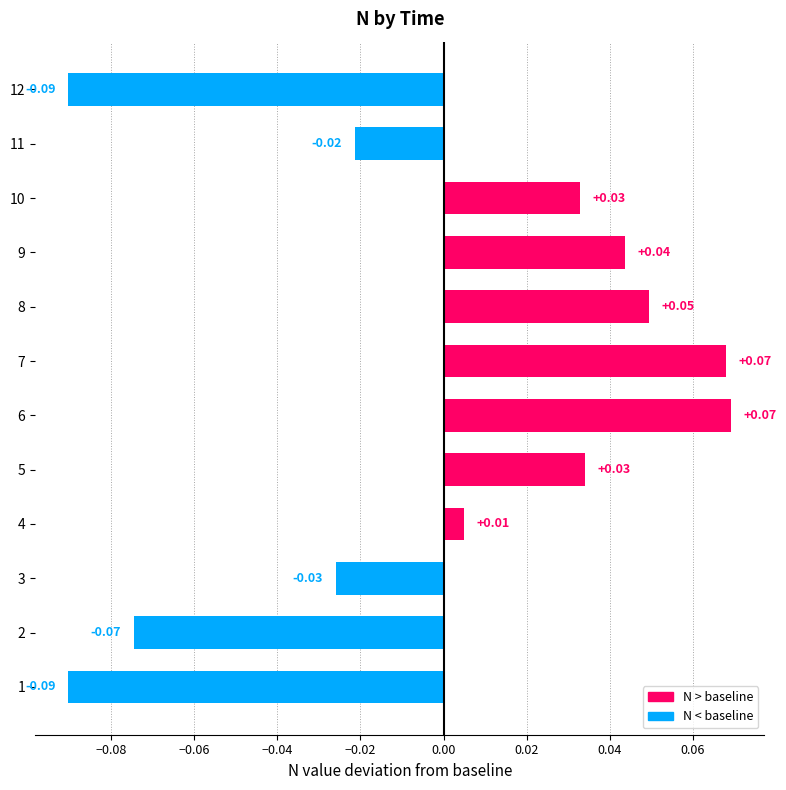

Between 12 and 5, which is larger?

5